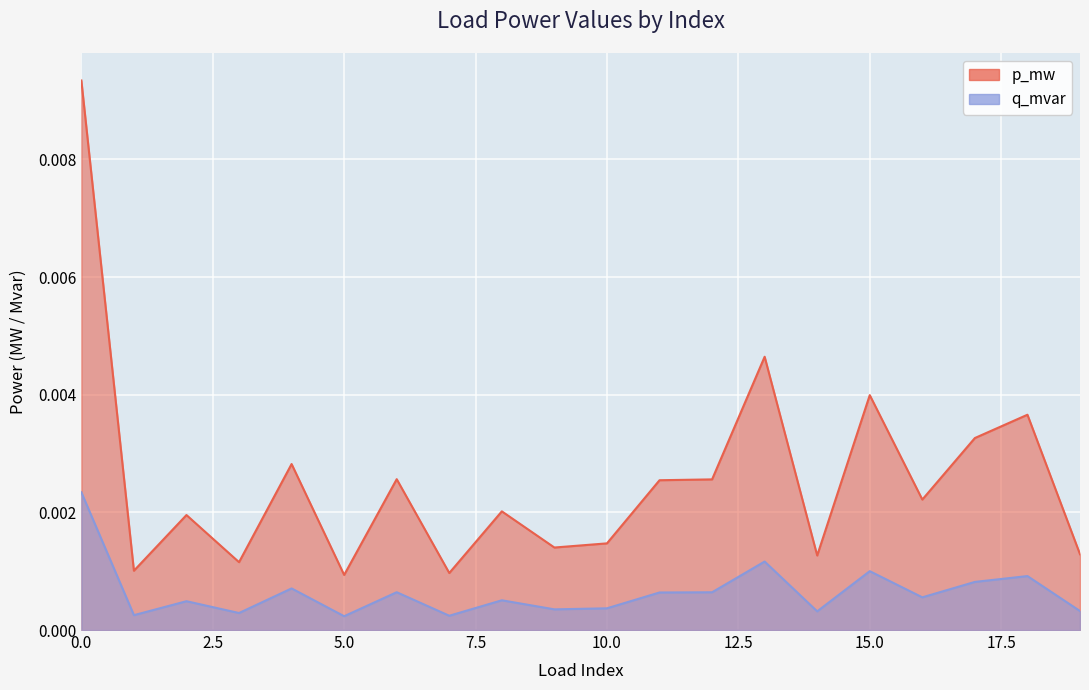

True or false: p_mw and q_mvar intersect in this chart.

False